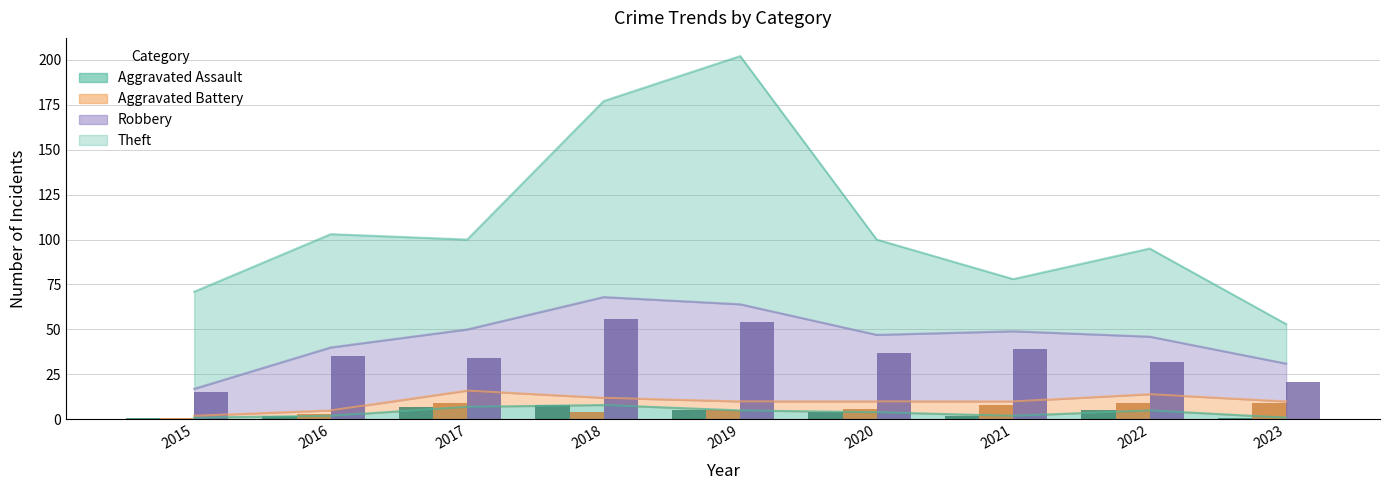

What is the value of the Aggravated Battery bar at the 3rd from the left?

9